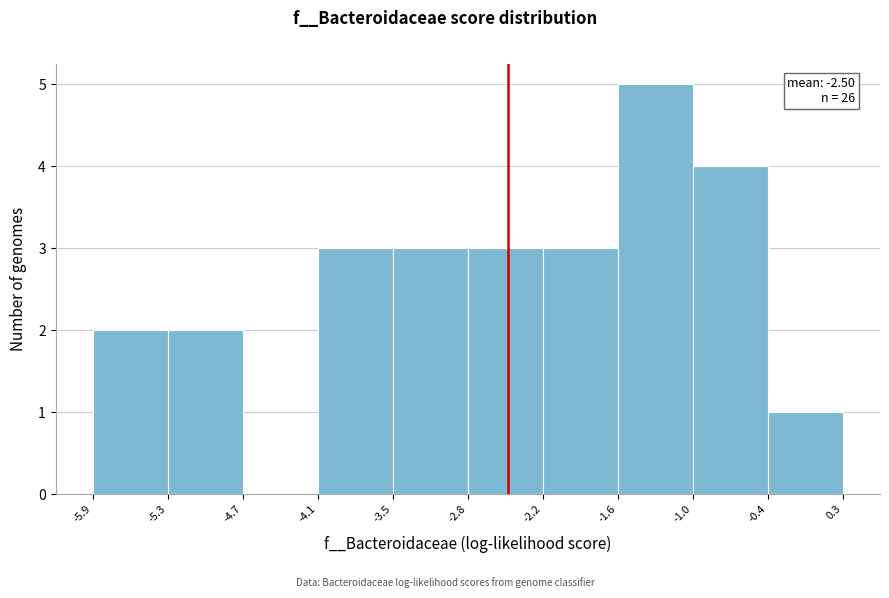

Over which range of the x-axis is the bar tallest?

-1.6 to -1.0